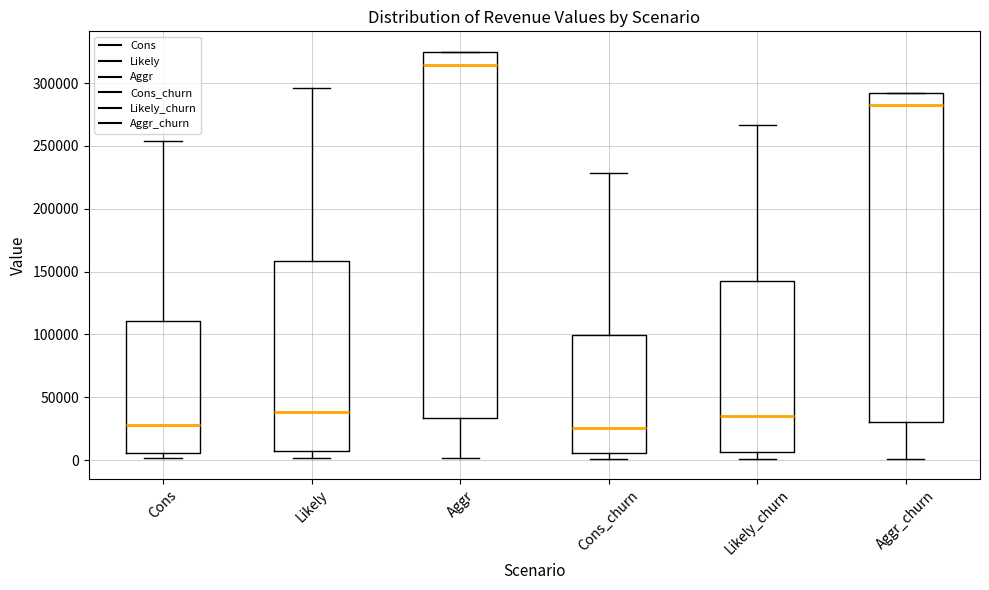

Comparing the boxes themselves (not the whiskers), which one is the tallest?

Aggr